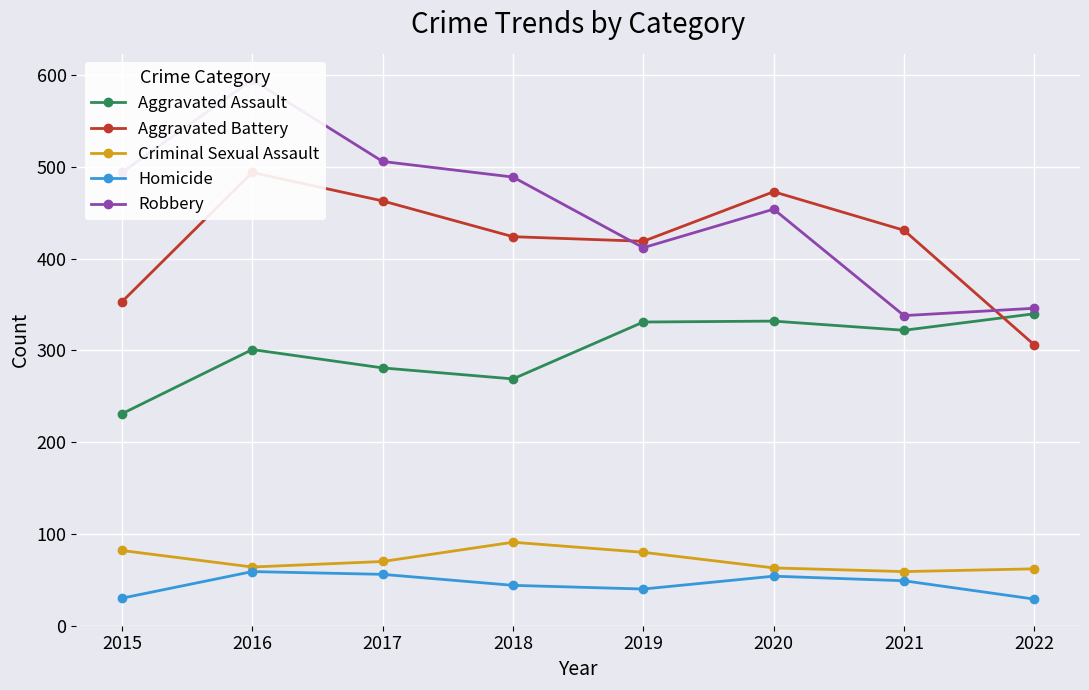

How many interior local peaks does the Aggravated Assault series have?

2